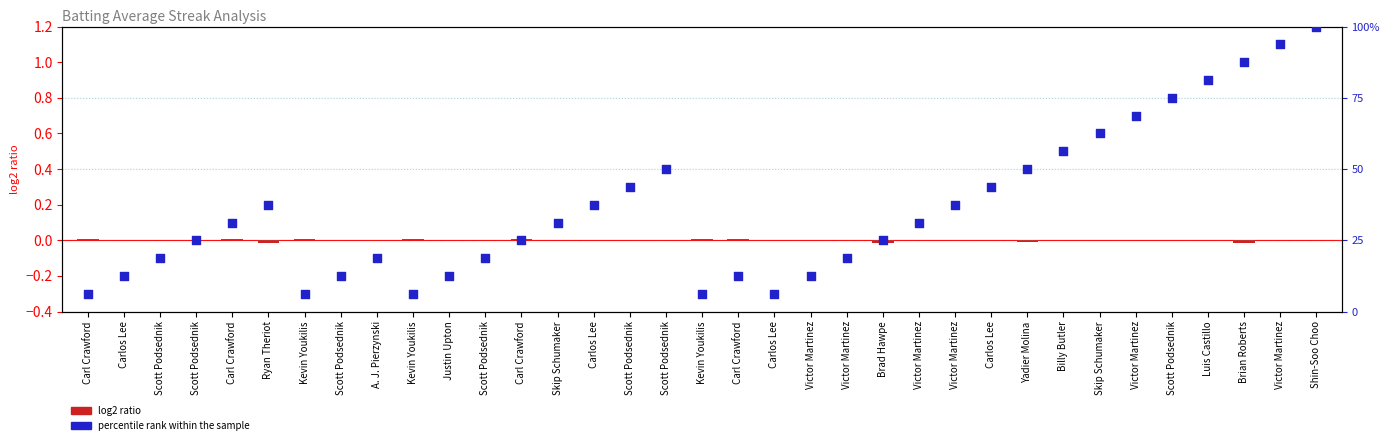

Which series has the largest total across all categories?

percentile rank within the sample